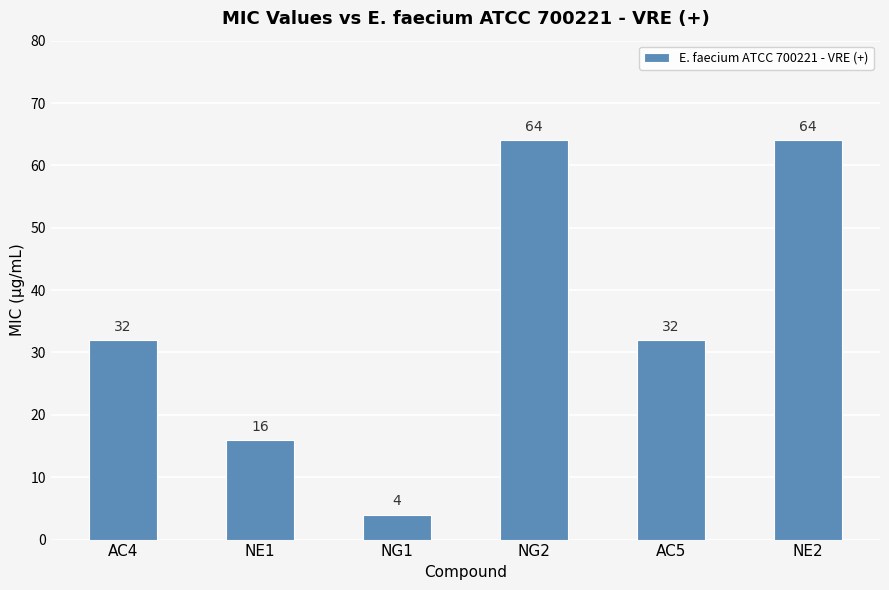

Read the value at NE1, to the nearest 5.

15